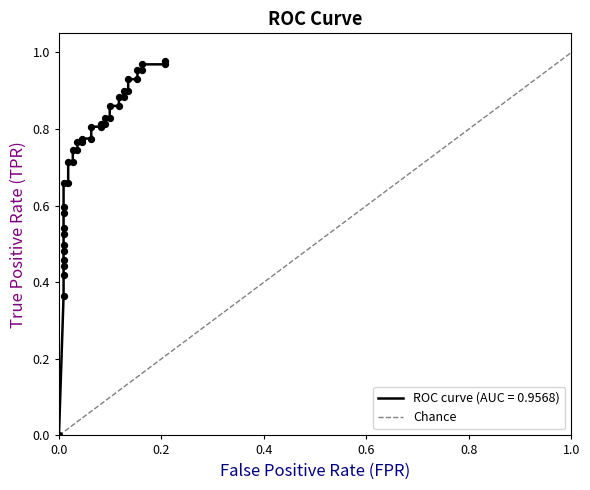

What is the change in value from 0.0 to 1.0?

+1